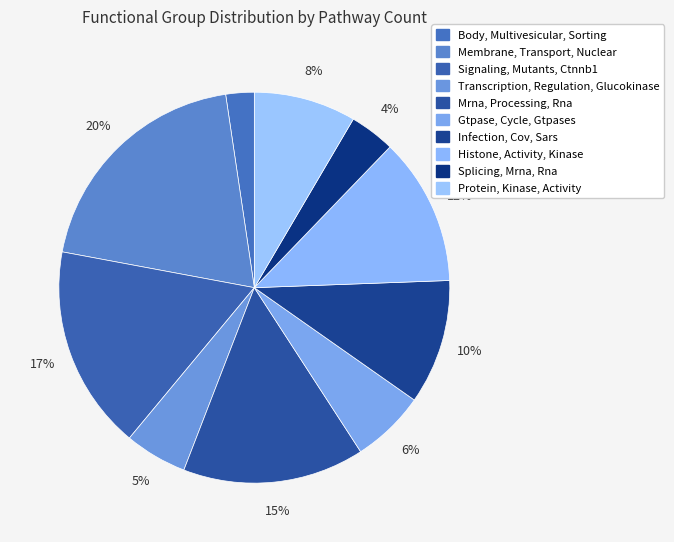

To the nearest percent, what percentage of the pie is Membrane, Transport, Nuclear?

20%